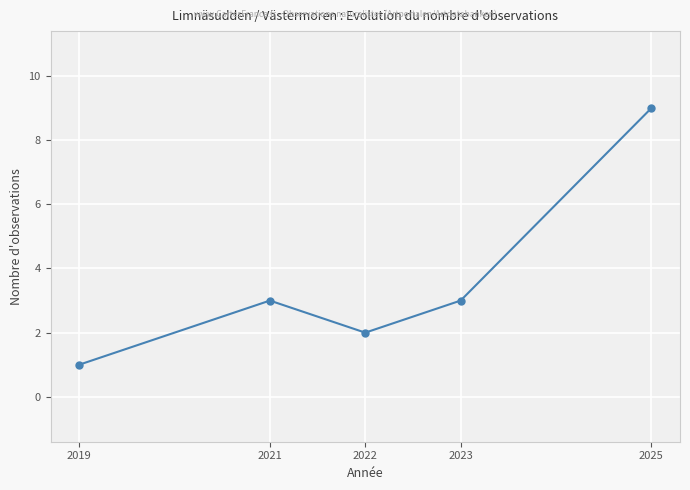

Reading left to right, extract all data points from this chart.

2019=1	2021=3	2022=2	2023=3	2025=9